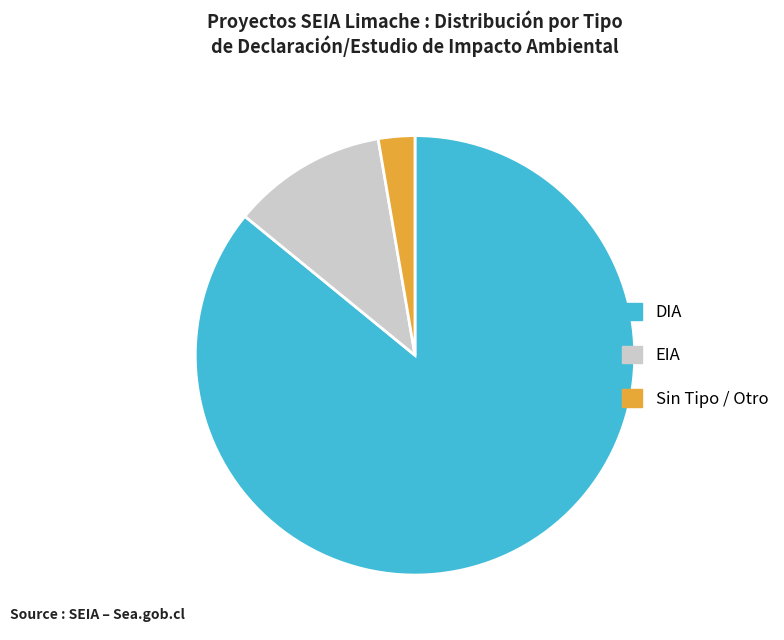

Is there any slice that represents more than half of the pie?

Yes